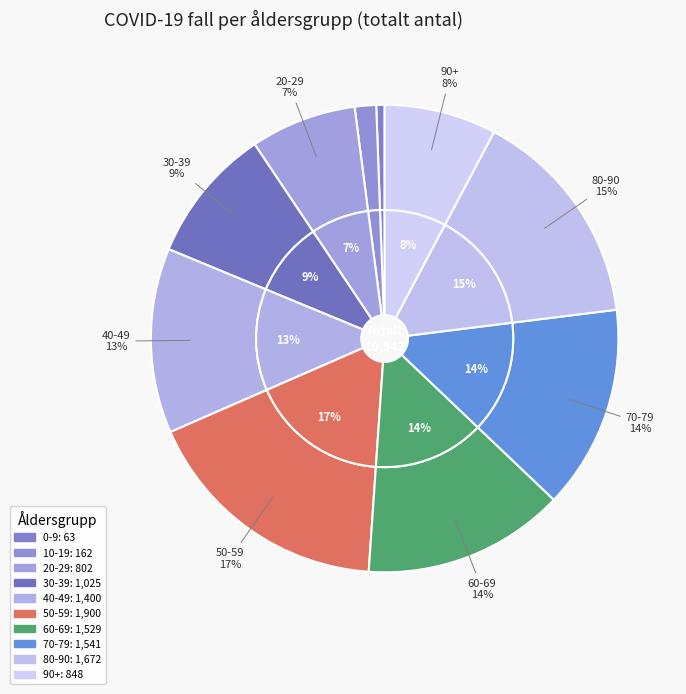

What percentage is NOT represented by Ålder_80_90?

84.7%